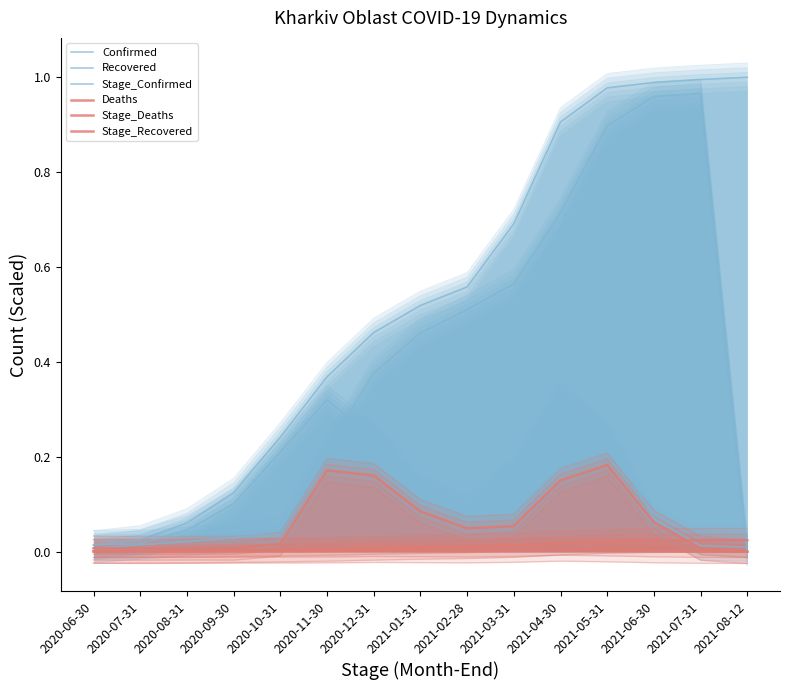

Rank the categories by Confirmed value from lowest to highest.

2020-06-30, 2020-07-31, 2020-08-31, 2020-09-30, 2020-10-31, 2020-11-30, 2020-12-31, 2021-01-31, 2021-02-28, 2021-03-31, 2021-04-30, 2021-05-31, 2021-06-30, 2021-07-31, 2021-08-12